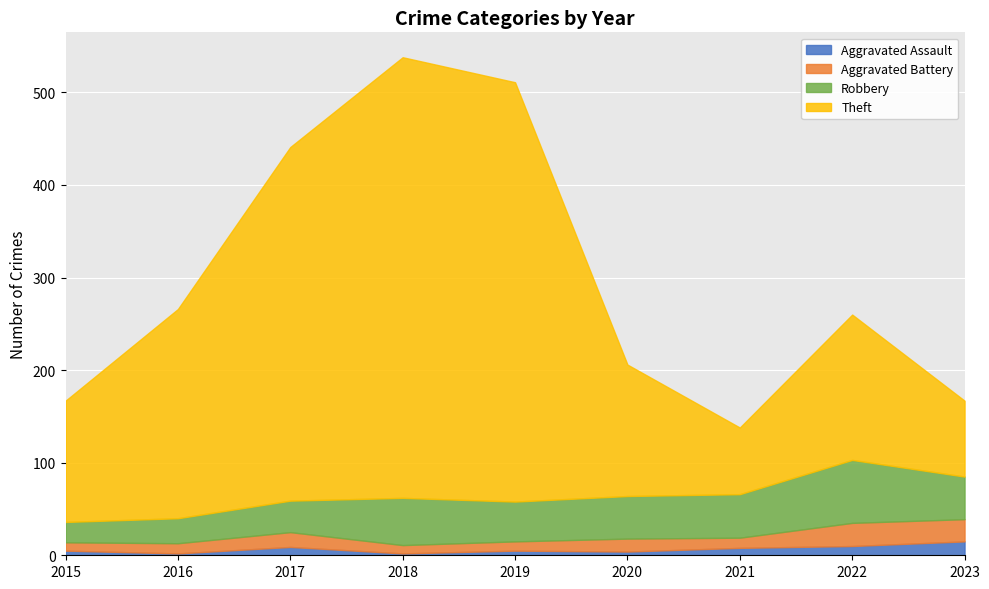

What is the greatest value displayed?

476